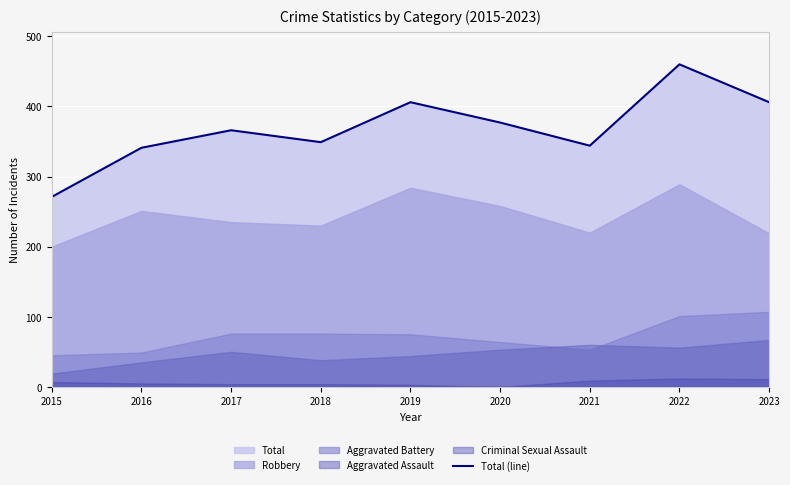

What is the average value?

369